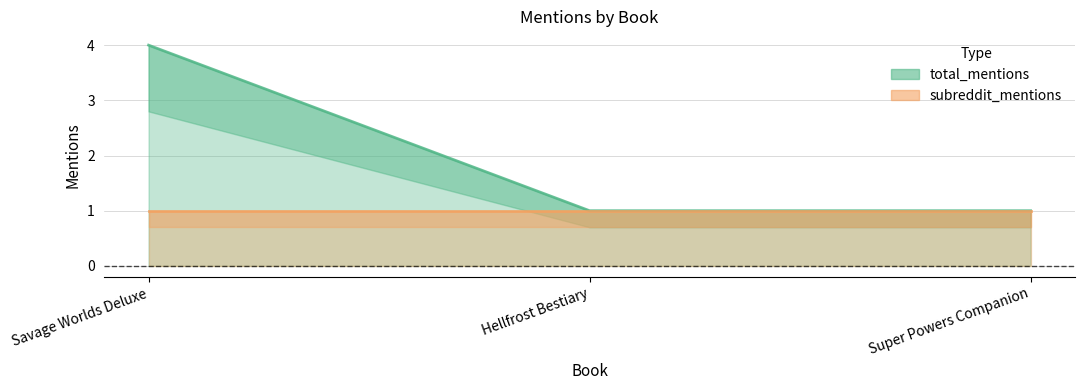

What is the approximate value at Hellfrost Bestiary?

1